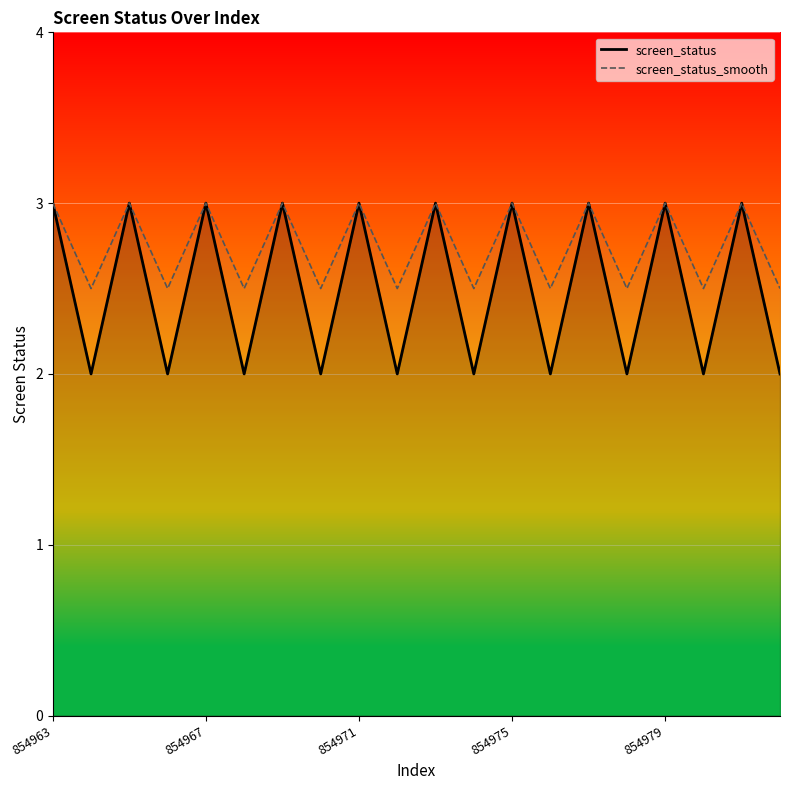

Rank the series by their average value, from highest to lowest.

screen_status_smooth, screen_status